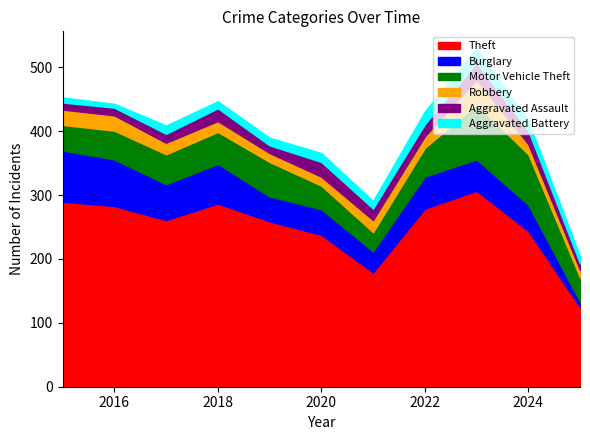

How many data points in Motor Vehicle Theft are above 45?

5